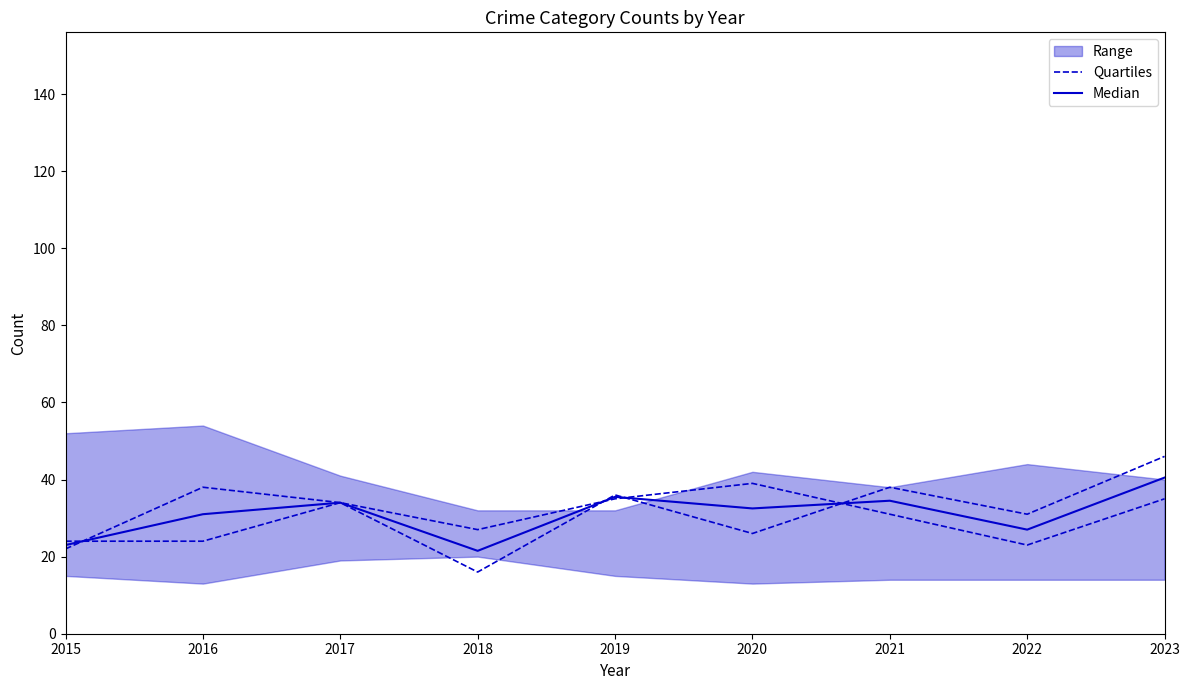

What is the minimum value shown in the chart?

21.5